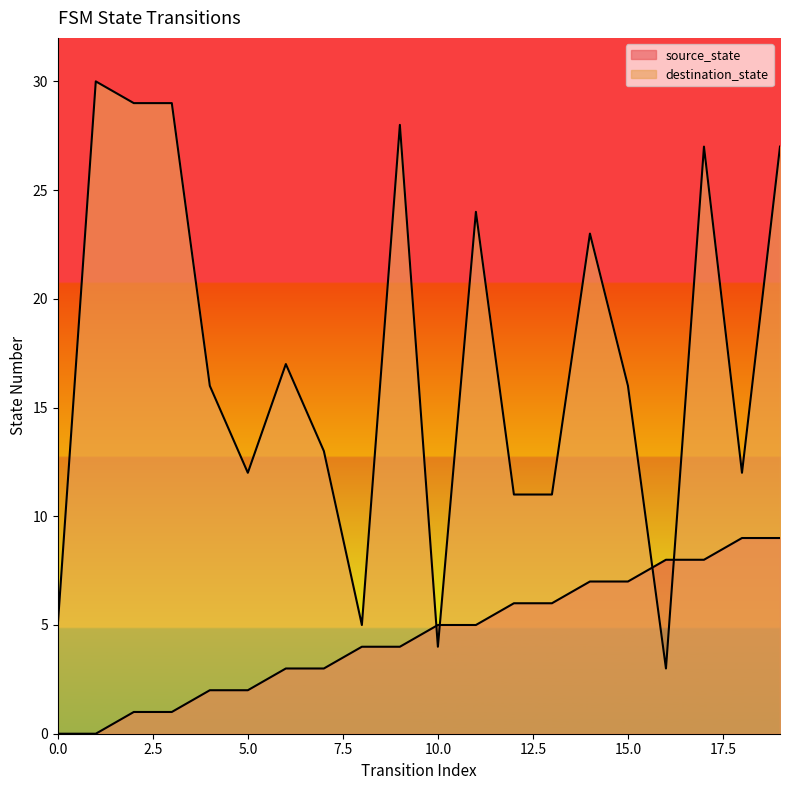

How many lines are shown in the chart?

2